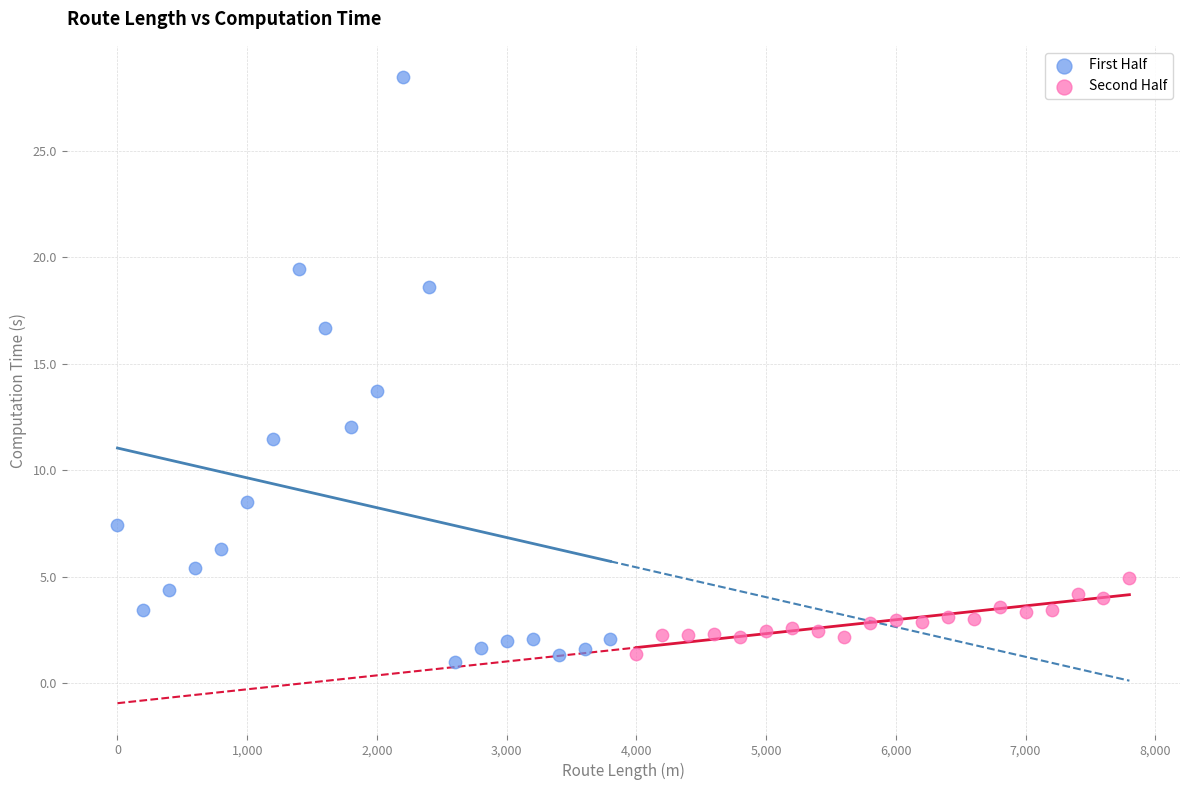

Which series has the largest Y range (max minus min)?

First Half